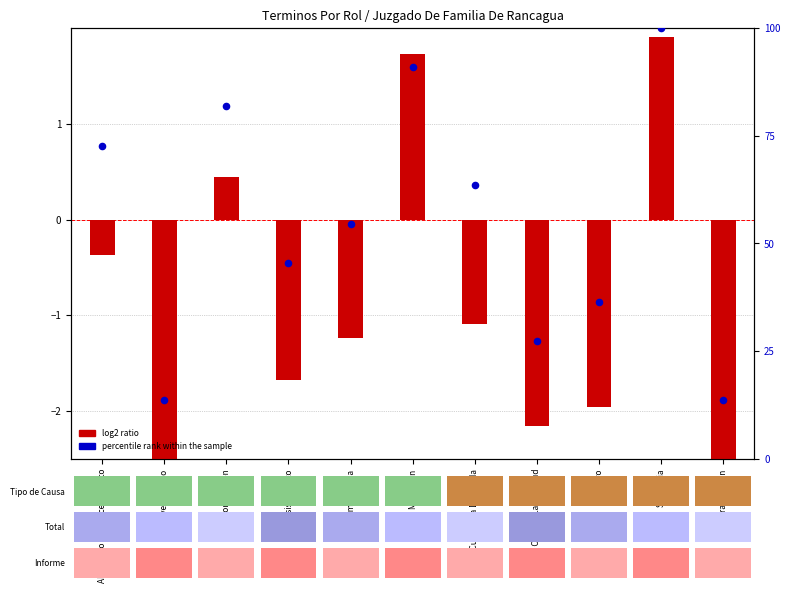

Which series has the largest total across all categories?

percentile rank within the sample